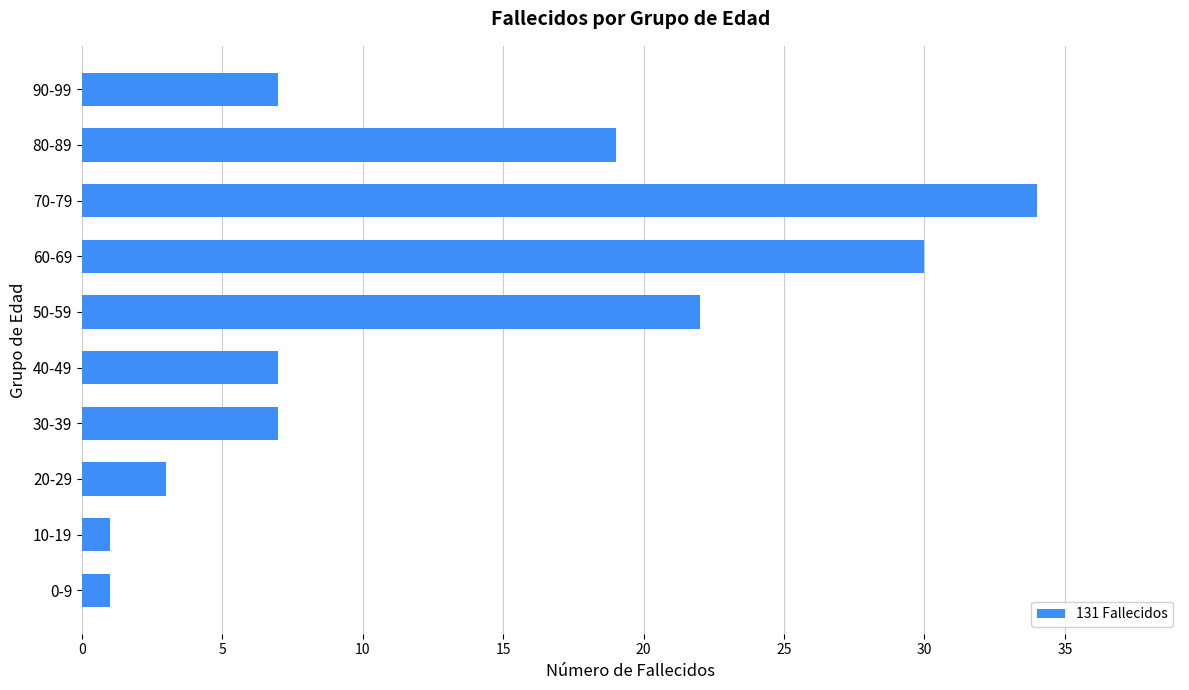

True or false: the data shows 1 at 0-9.

True